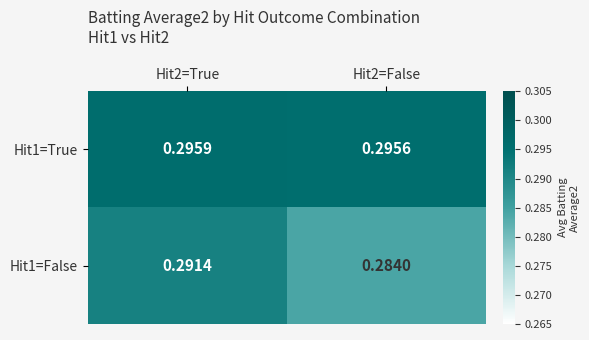

Is the value of Hit1=True at Hit2=True greater than the value of Hit1=False at Hit2=False?

Yes